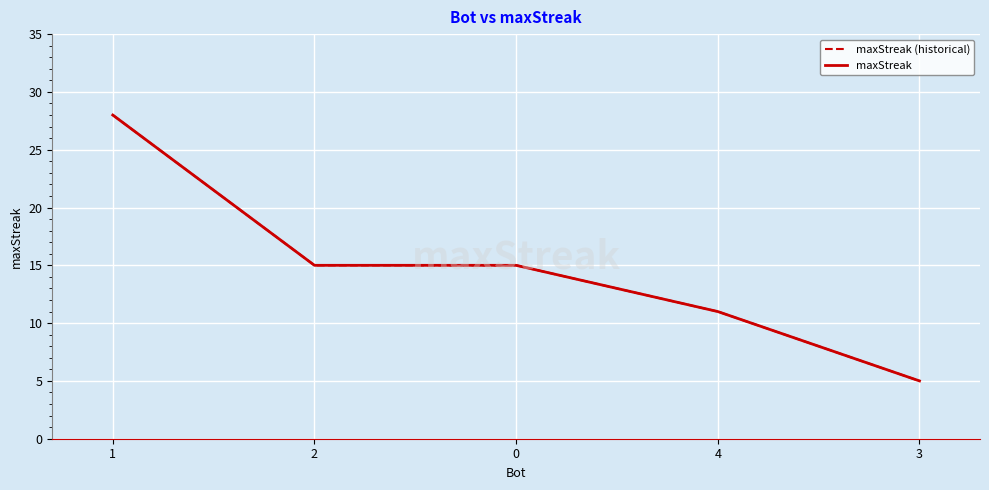

Is this an area chart (filled region under the line)?

No